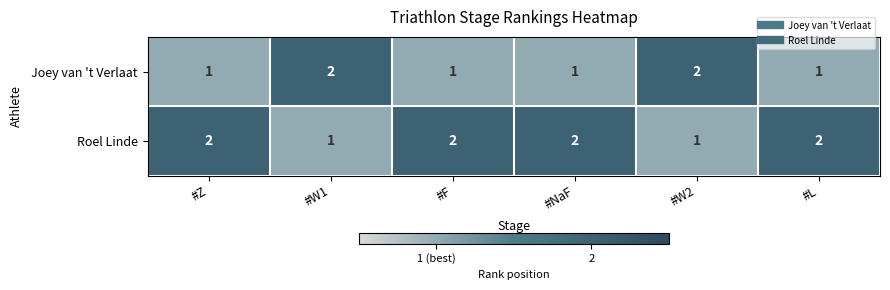

Count the Roel Linde values in the range 1 to 2.

6